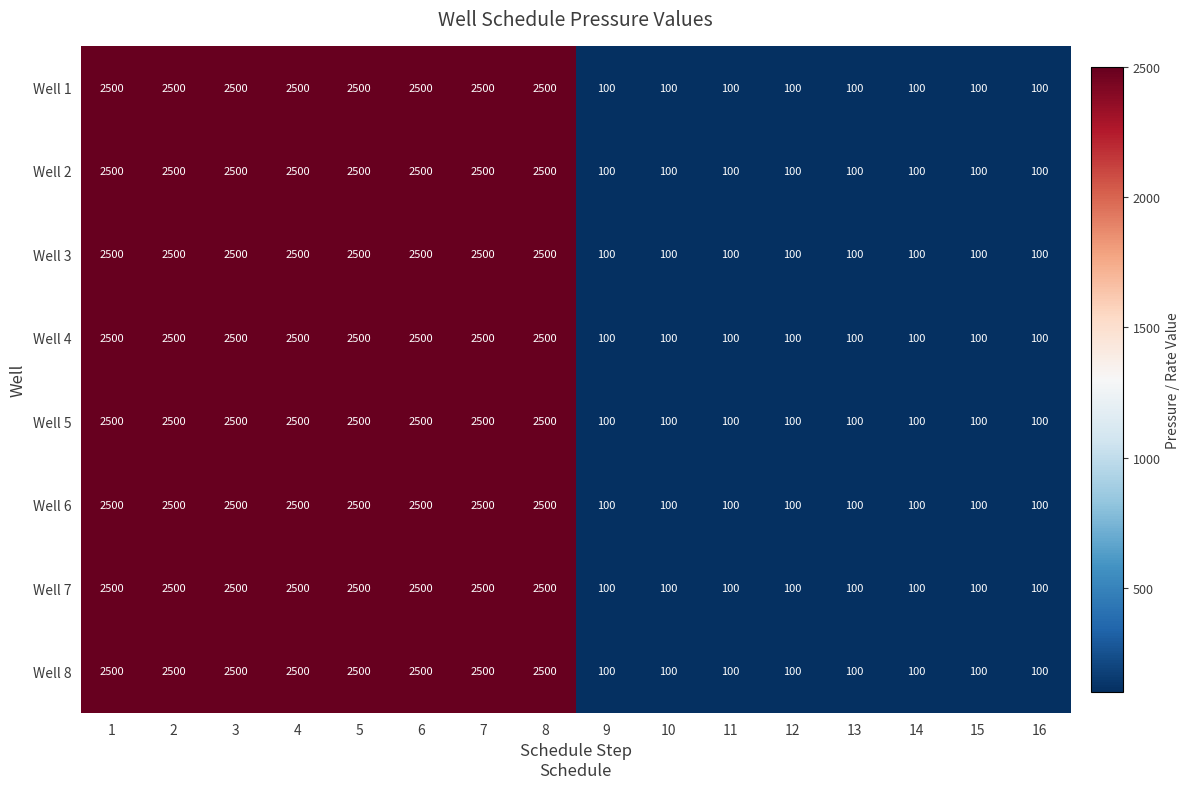

What is the sum of the Well 2 values at 13 and 11?

200